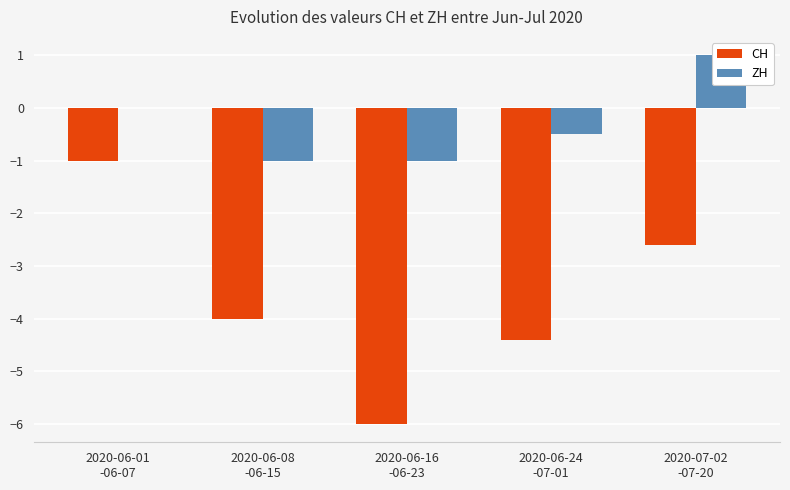

The ZH series shows -1.5 at 2020-06-08
-06-15. True or false?

False